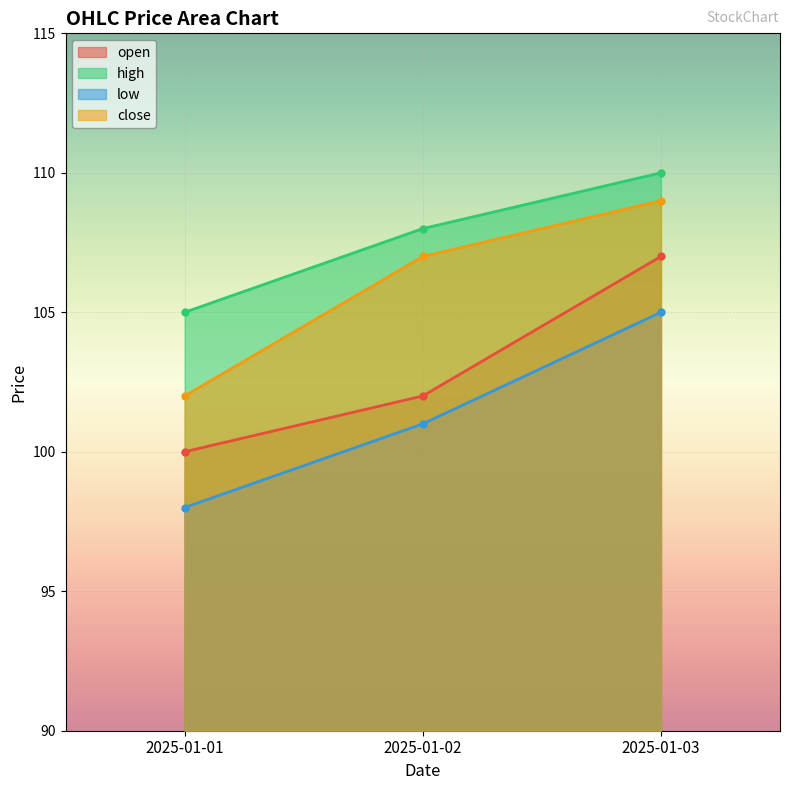

Between 2025-01-02 and 2025-01-03, which is larger?

2025-01-03